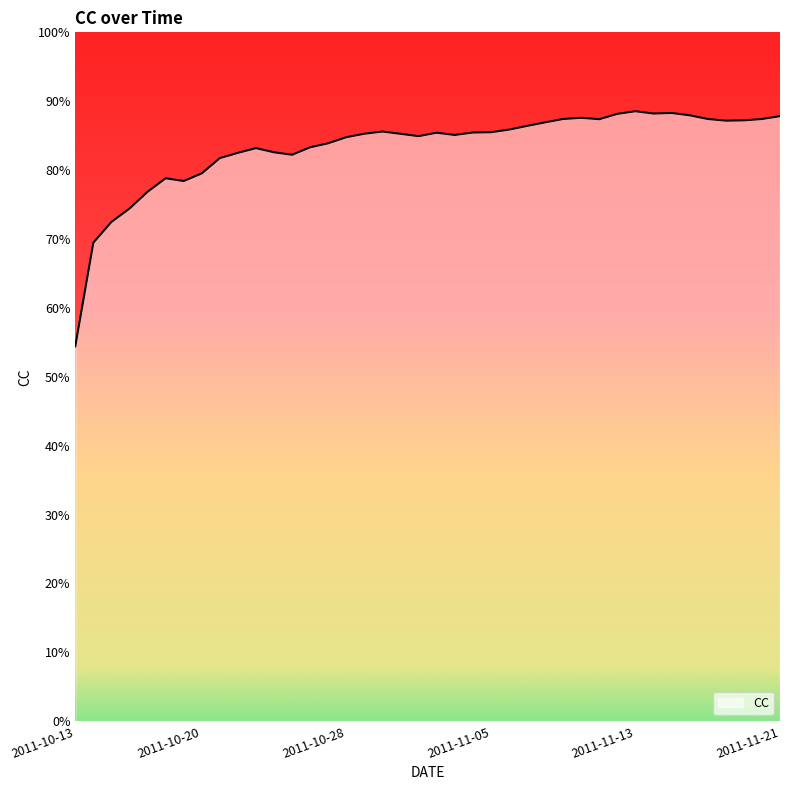

What is the average value?

0.8